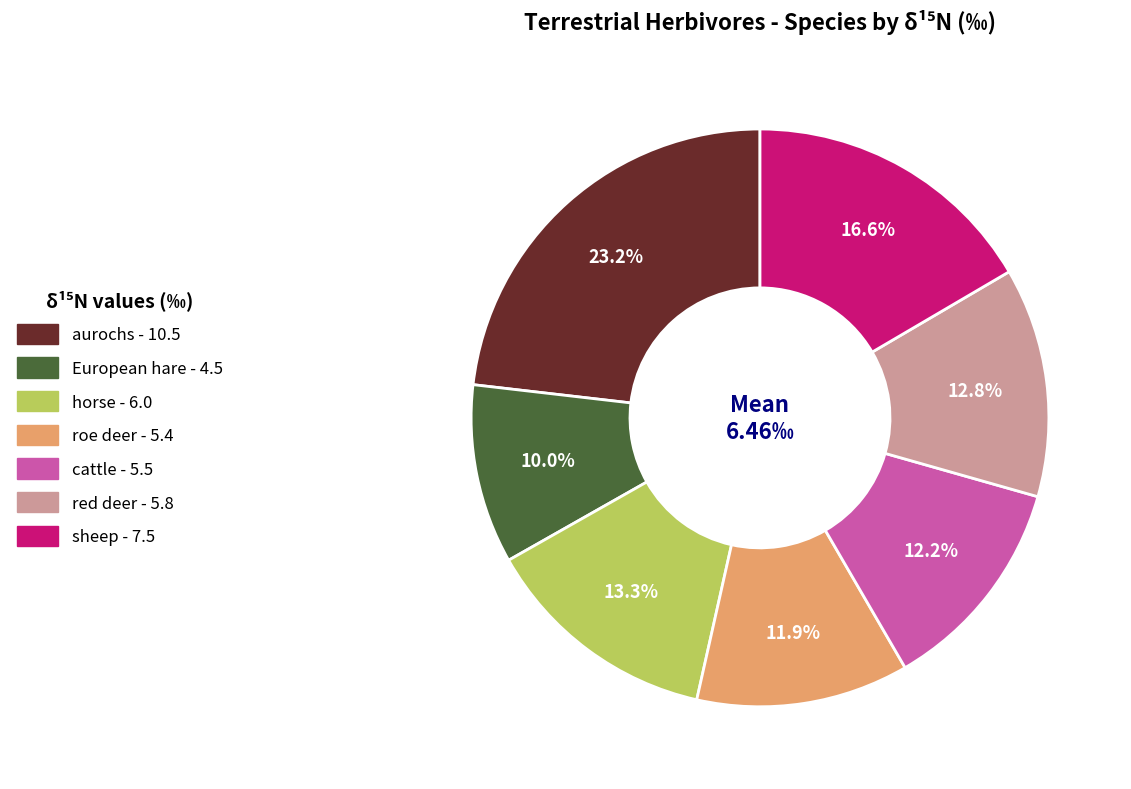

What percentage is the horse slice, to the nearest percent?

13%